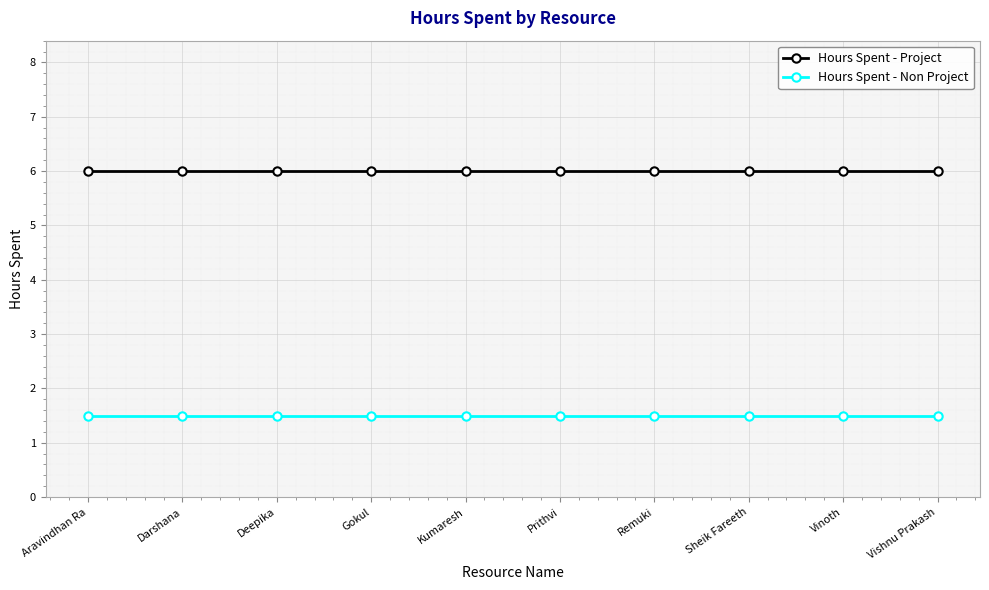

What is the spread (max minus min) of values at Deepika?

4.5